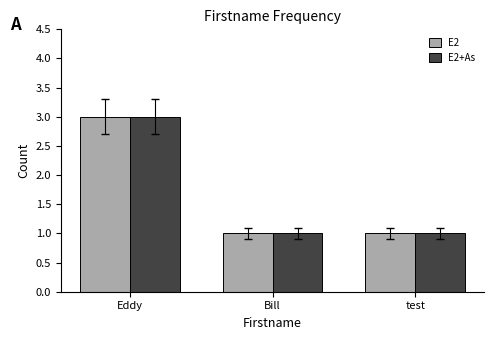

Count the number of data series in this chart.

2